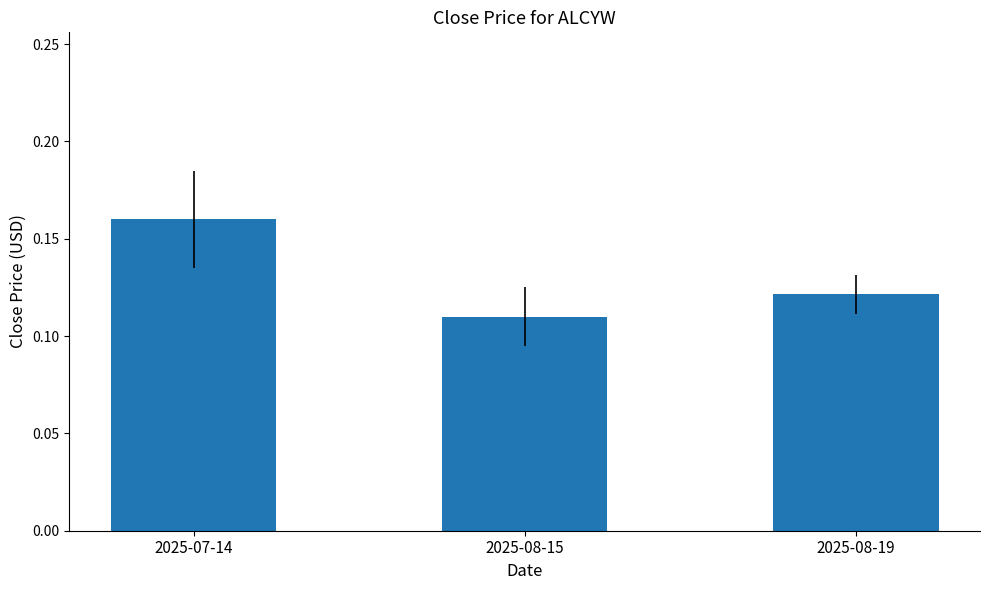

What is the label of the 3rd bar from the left?

2025-08-19